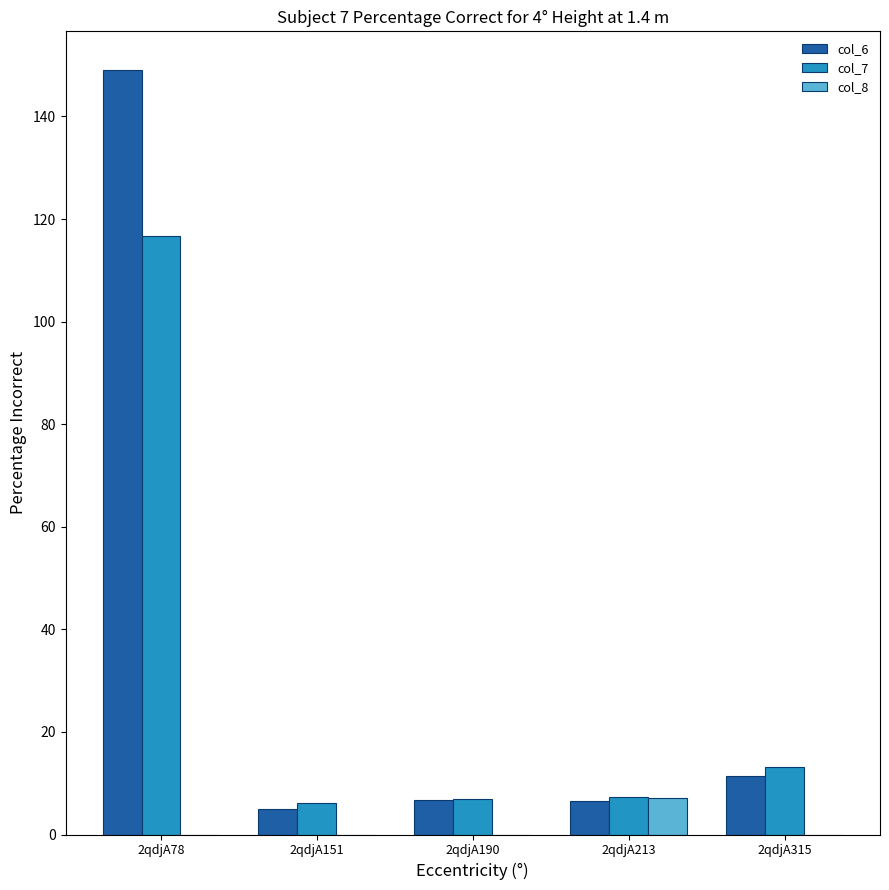

What is the maximum value for col_8?

7.1